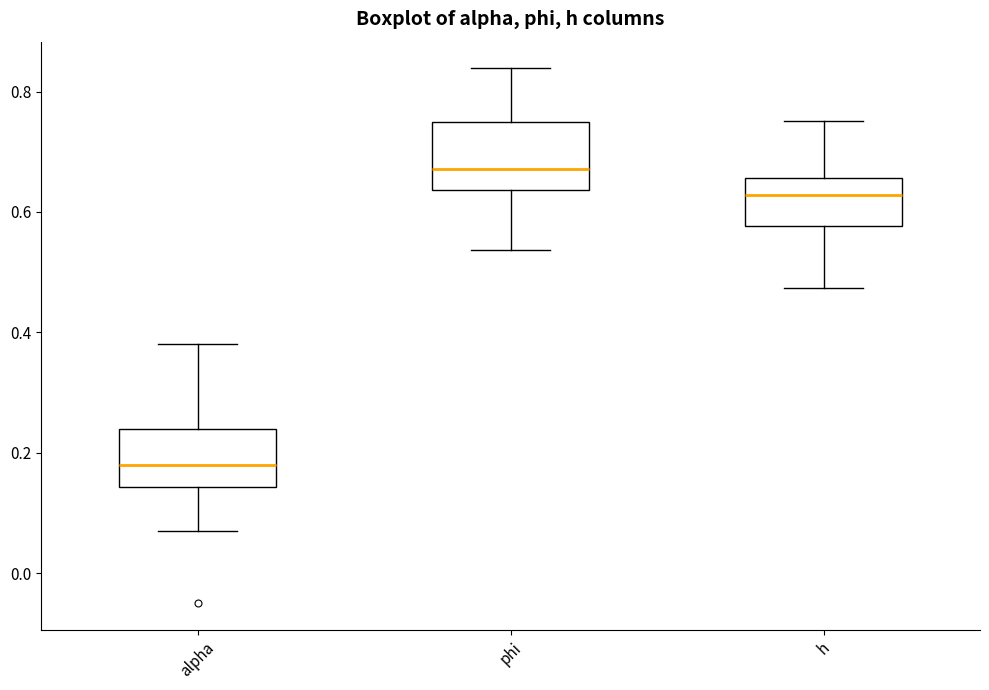

Reading left to right, transcribe this box plot: for each box, give where its median line is, the range the box spans, and where its two whiskers end, as read against the y-axis. The values are not printed on the chart, so give them approximately, as read against the axis.

alpha: median 0.18, box 0.14 to 0.24, whiskers 0.06 to 0.38
phi: median 0.68, box 0.64 to 0.74, whiskers 0.54 to 0.84
h: median 0.62, box 0.58 to 0.66, whiskers 0.48 to 0.76